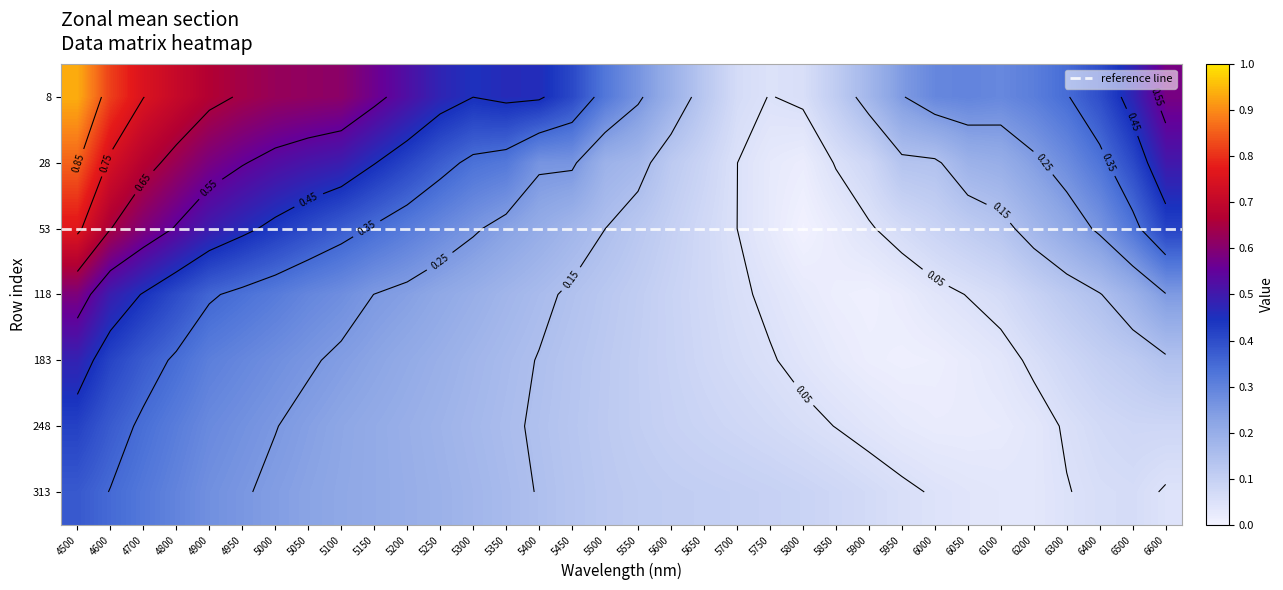

What is the total value across all series at 4800?

3.2